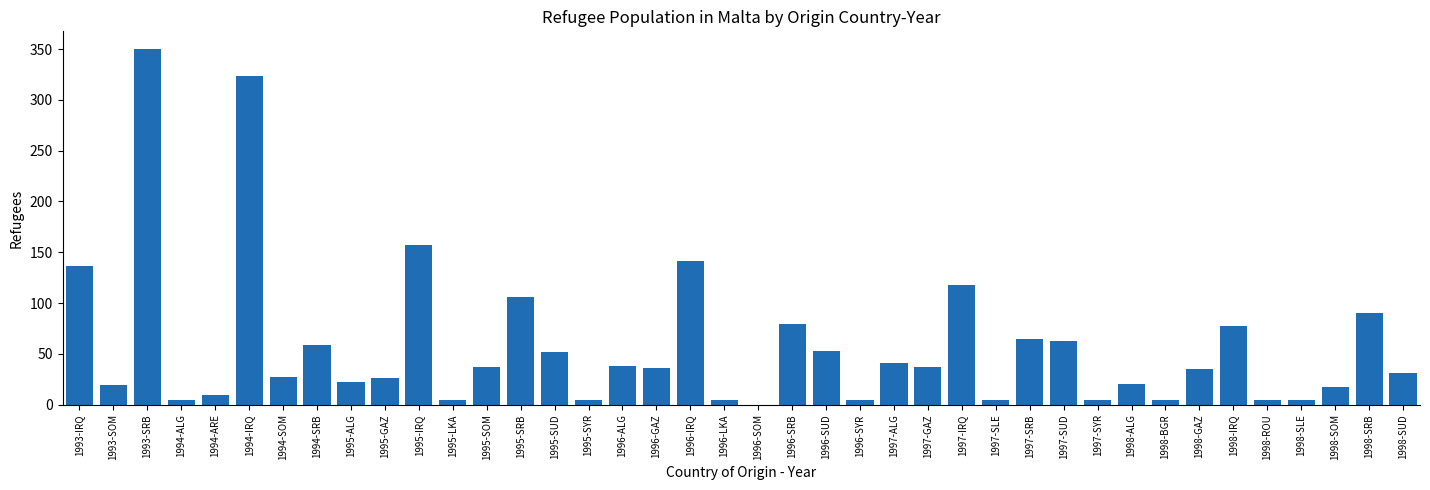

Between 1995-ALG and 1995-SRB, which is larger?

1995-SRB